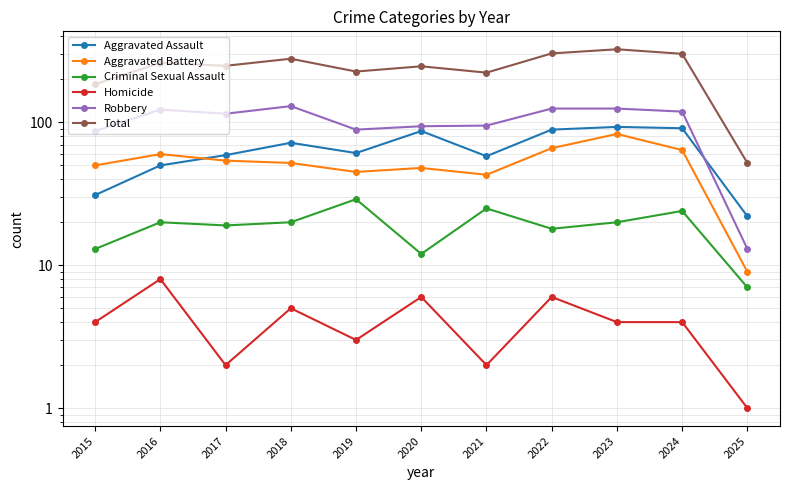

Reading right to left, extract all data points from this chart.

Aggravated Assault: 2025=22	2024=91	2023=93	2022=89	2021=58	2020=87	2019=61	2018=72	2017=59	2016=50	2015=31
Aggravated Battery: 2025=9	2024=64	2023=83	2022=66	2021=43	2020=48	2019=45	2018=52	2017=54	2016=60	2015=50
Criminal Sexual Assault: 2025=7	2024=24	2023=20	2022=18	2021=25	2020=12	2019=29	2018=20	2017=19	2016=20	2015=13
Homicide: 2025=1	2024=4	2023=4	2022=6	2021=2	2020=6	2019=3	2018=5	2017=2	2016=8	2015=4
Robbery: 2025=13	2024=119	2023=125	2022=125	2021=95	2020=94	2019=89	2018=130	2017=115	2016=123	2015=87
Total: 2025=52	2024=302	2023=325	2022=304	2021=223	2020=247	2019=227	2018=279	2017=249	2016=261	2015=185